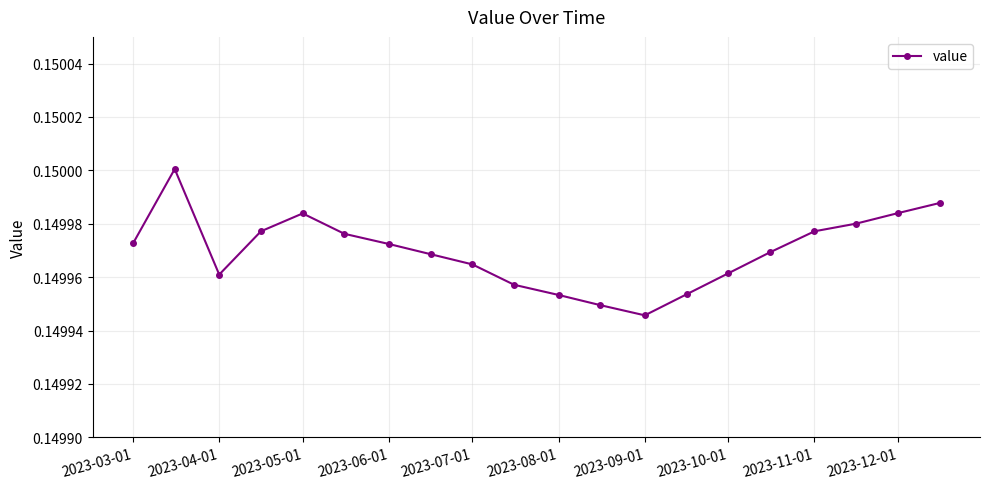

True or false: there are more than 0 points higher than both neighbors.

True